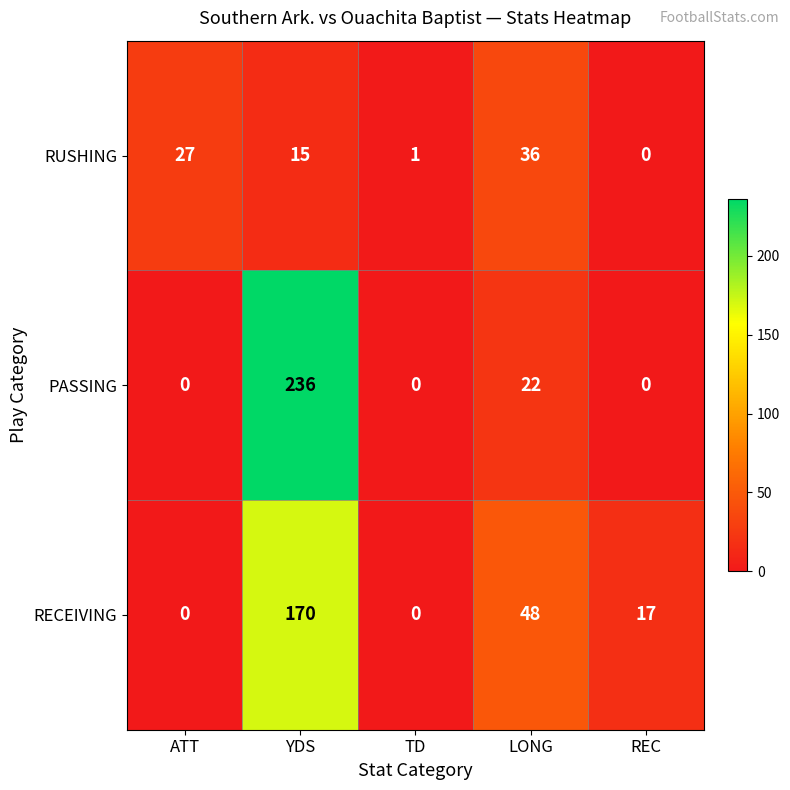

List the series in order of their peak value, lowest first.

RUSHING, RECEIVING, PASSING